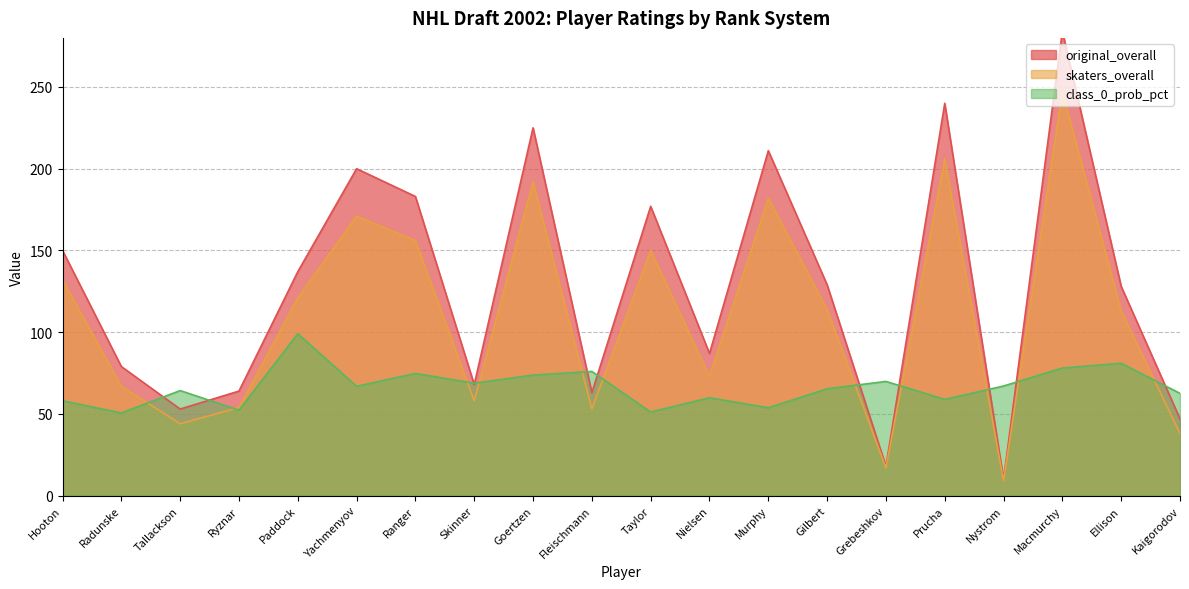

Reading left to right, list all the values displayed in this chart.

original_overall: Hooton=150.0	Radunske=79.0	Tallackson=53.0	Ryznar=64.0	Paddock=137.0	Yachmenyov=200.0	Ranger=183.0	Skinner=68.0	Goertzen=225.0	Fleischmann=63.0	Taylor=177.0	Nielsen=87.0	Murphy=211.0	Gilbert=129.0	Grebeshkov=18.0	Prucha=240.0	Nystrom=10.0	Macmurchy=284.0	Ellison=128.0	Kaigorodov=47.0
skaters_overall: Hooton=132.0	Radunske=67.0	Tallackson=44.0	Ryznar=54.0	Paddock=121.0	Yachmenyov=171.0	Ranger=156.0	Skinner=58.0	Goertzen=192.0	Fleischmann=53.0	Taylor=150.0	Nielsen=73.0	Murphy=182.0	Gilbert=114.0	Grebeshkov=17.0	Prucha=206.0	Nystrom=9.0	Macmurchy=247.0	Ellison=113.0	Kaigorodov=38.0
class_0_prob_pct: Hooton=58.1	Radunske=50.6	Tallackson=64.3	Ryznar=52.3	Paddock=99.1	Yachmenyov=66.9	Ranger=74.8	Skinner=68.8	Goertzen=73.8	Fleischmann=76.0	Taylor=51.2	Nielsen=59.9	Murphy=53.8	Gilbert=65.4	Grebeshkov=69.9	Prucha=58.9	Nystrom=67.1	Macmurchy=78.1	Ellison=81.0	Kaigorodov=62.6